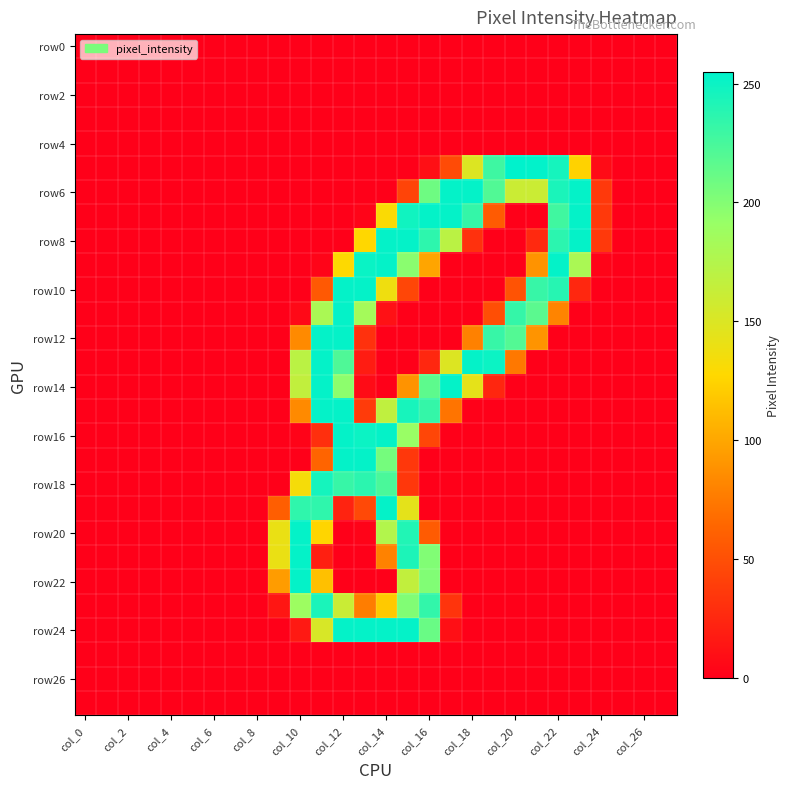

Which label corresponds to the largest value in the chart?

col_20